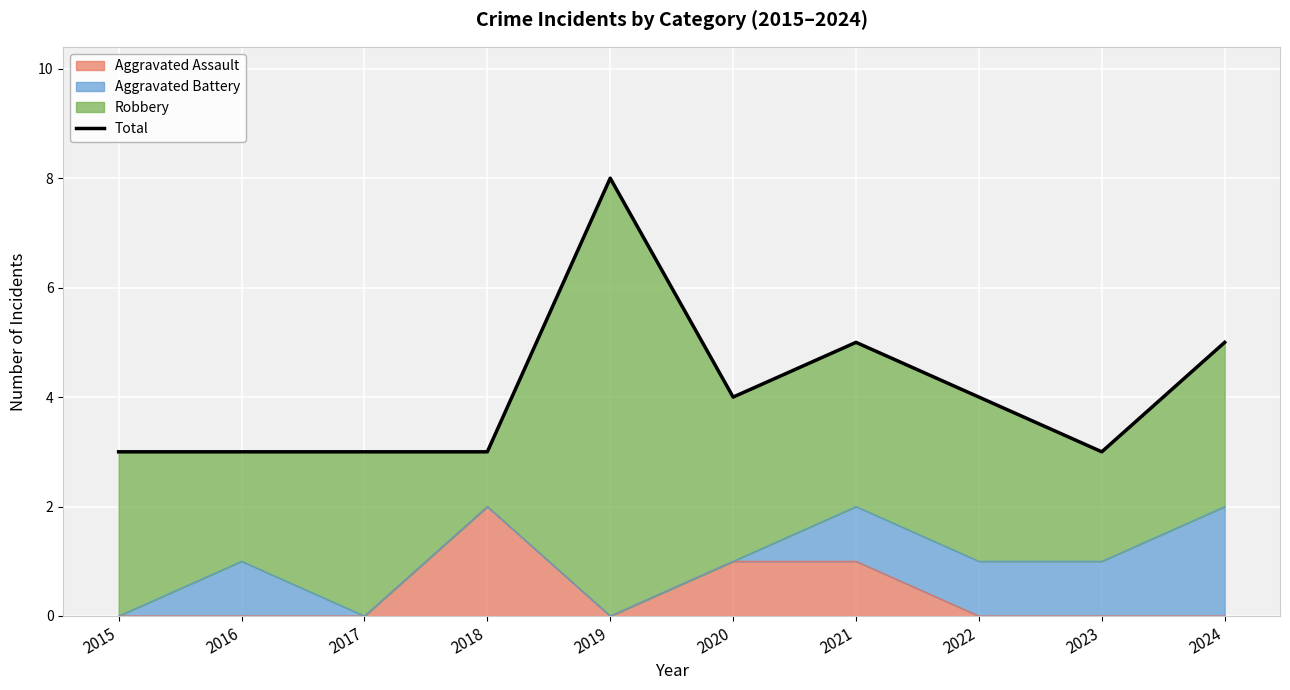

Where is the data nearest to the value 5?

2021